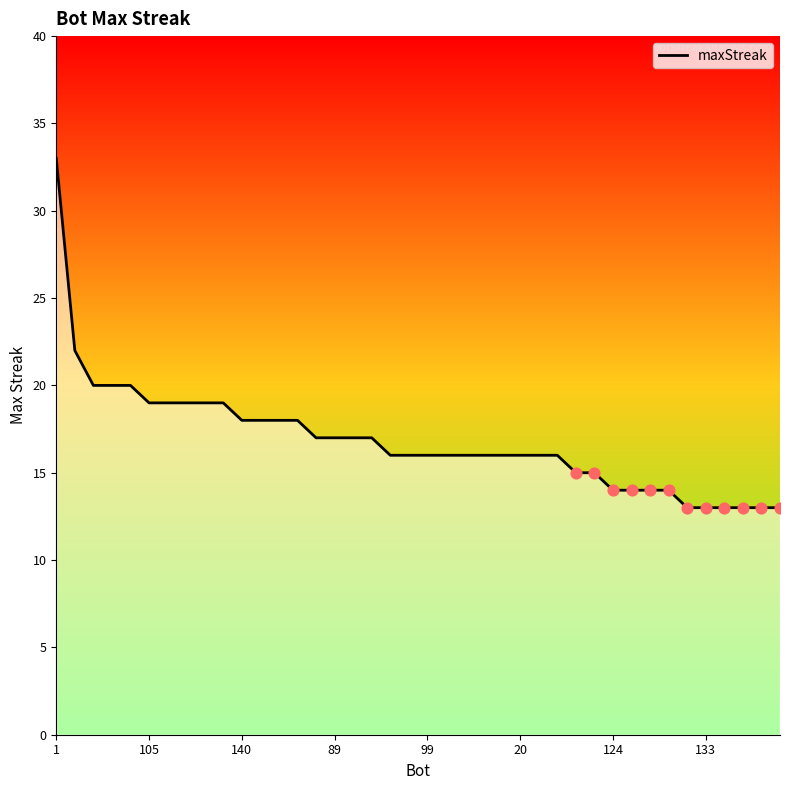

What is the maximum value shown in the chart?

33